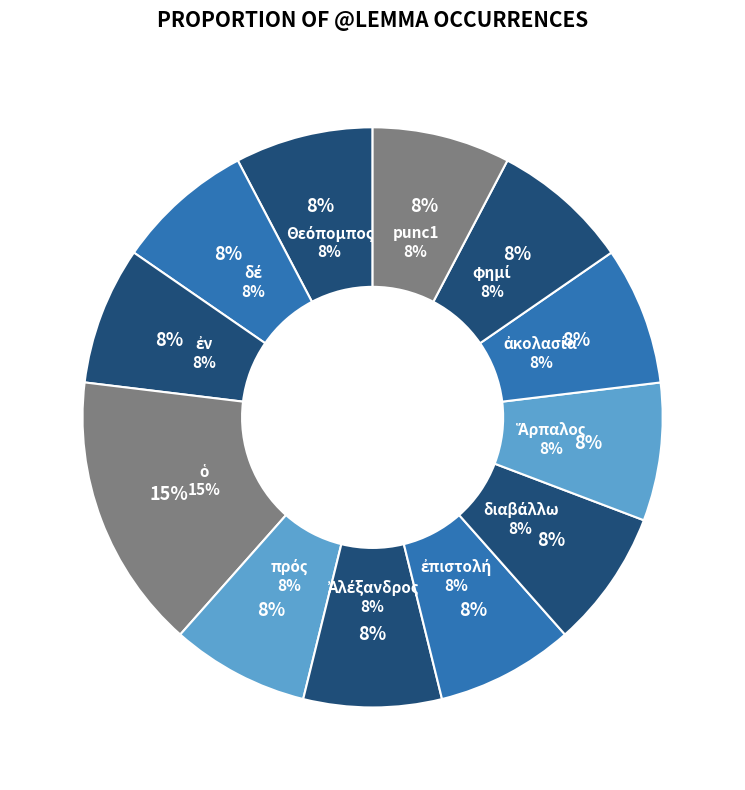

Approximately how many times larger is the value at Θεόπομπος compared to δέ?

1.0